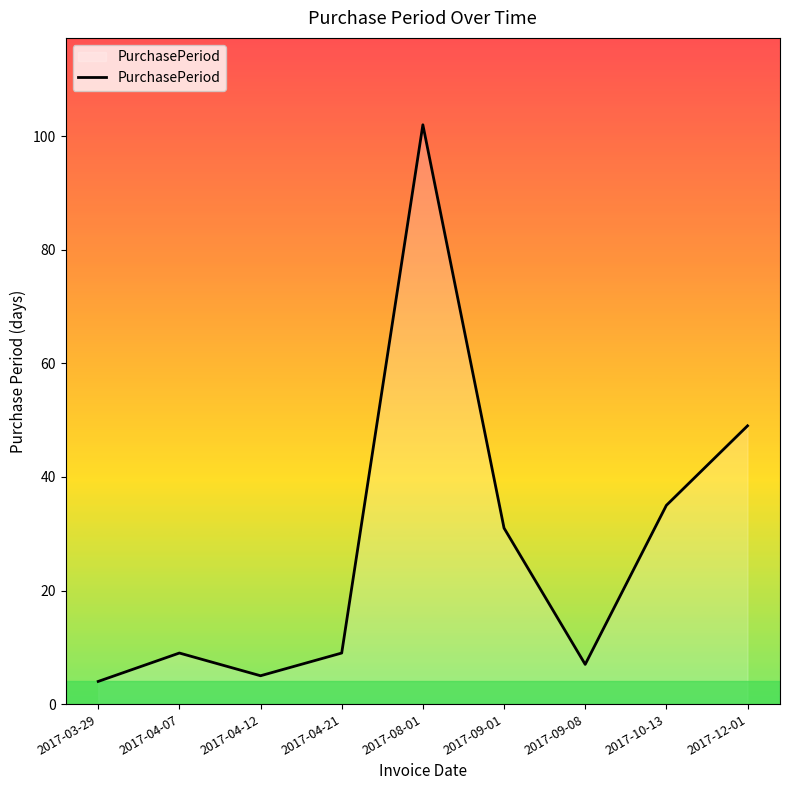

What position from the right is 2017-04-21?

6